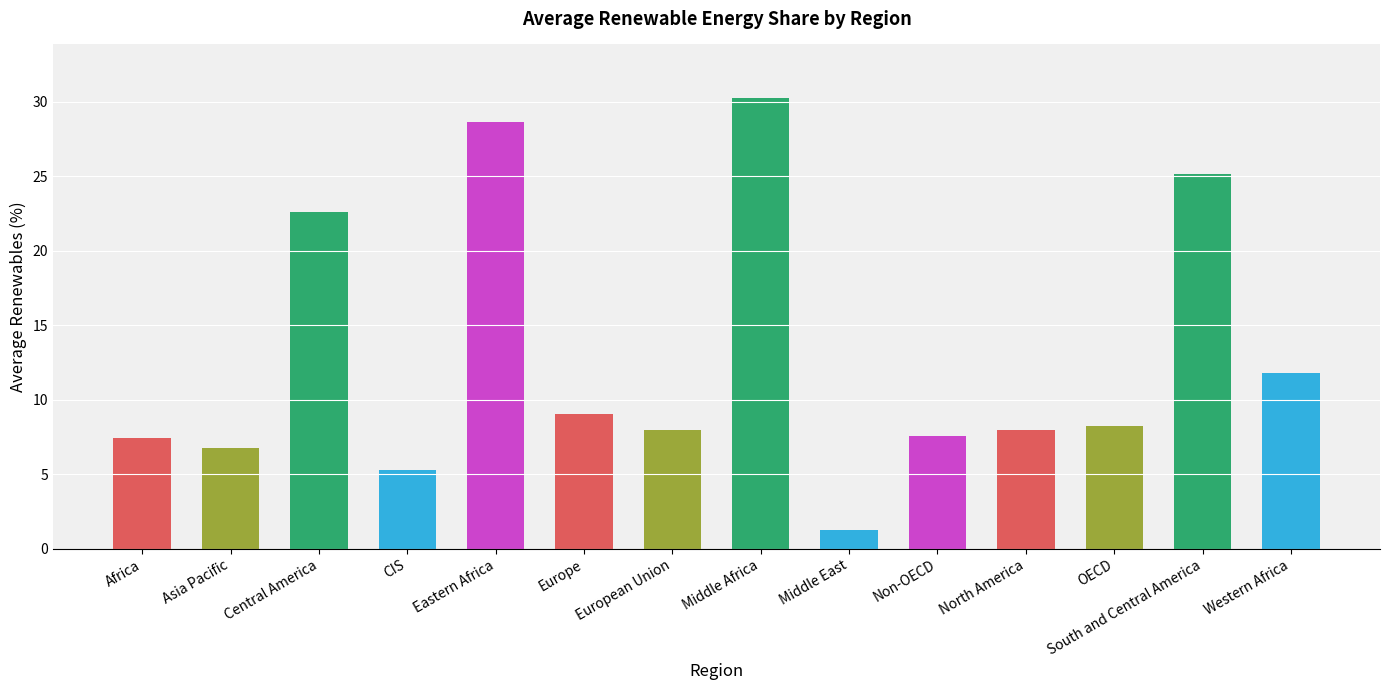

What is the change in value from Europe to Middle East?

-7.8